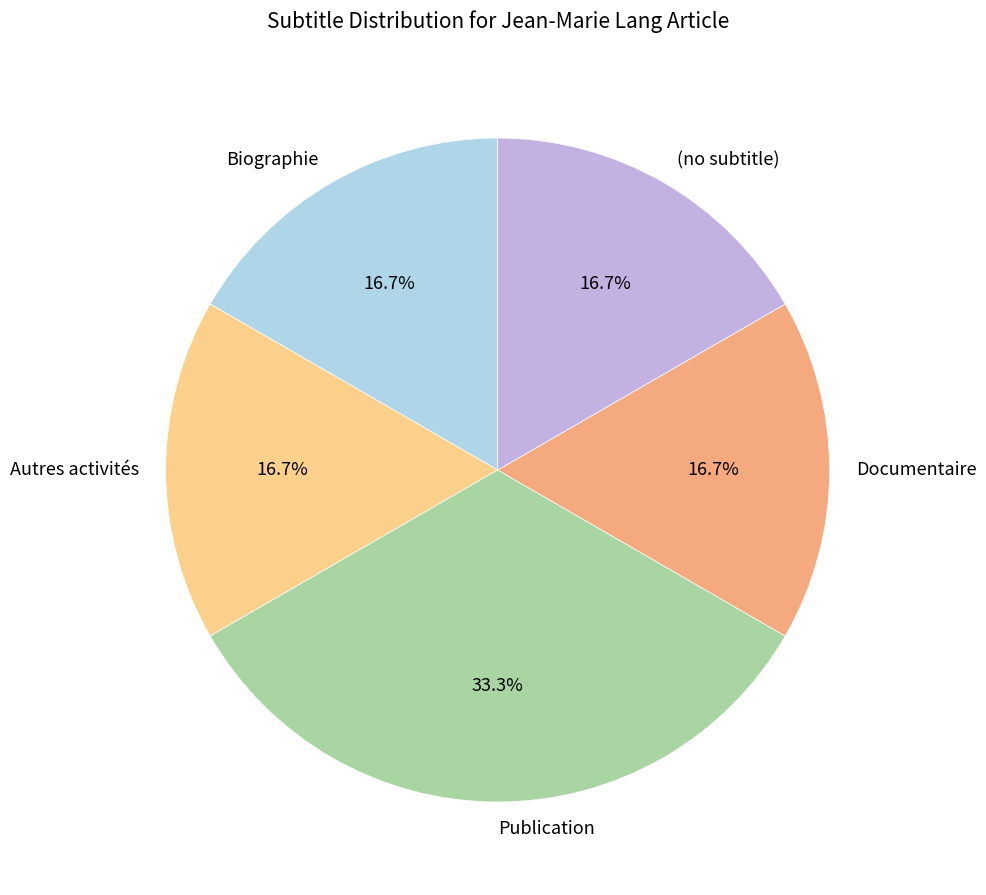

Does any single category account for the majority?

No